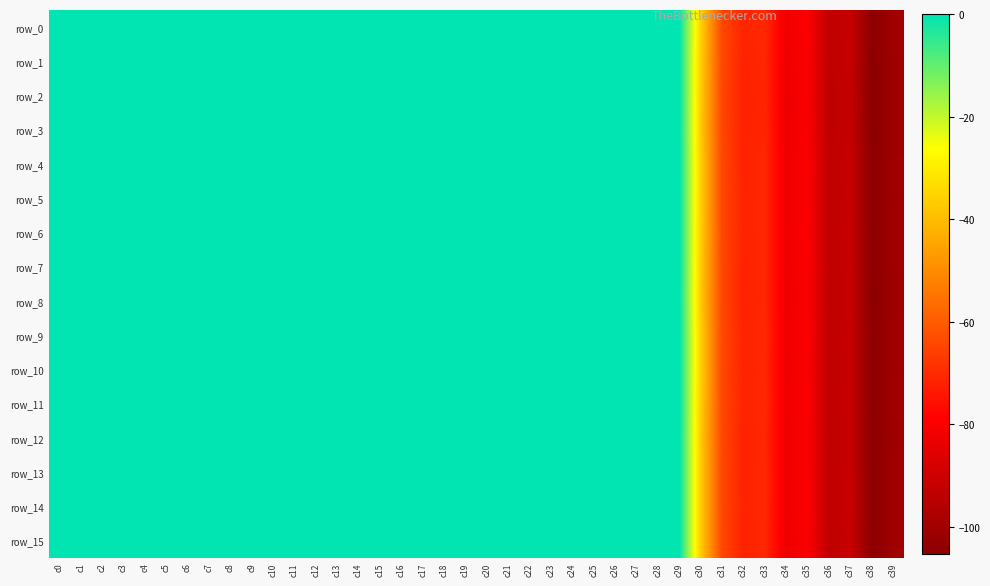

List the series in order of their peak value, lowest first.

row_9, row_12, row_8, row_15, row_5, row_14, row_11, row_10, row_13, row_7, row_3, row_4, row_0, row_6, row_2, row_1